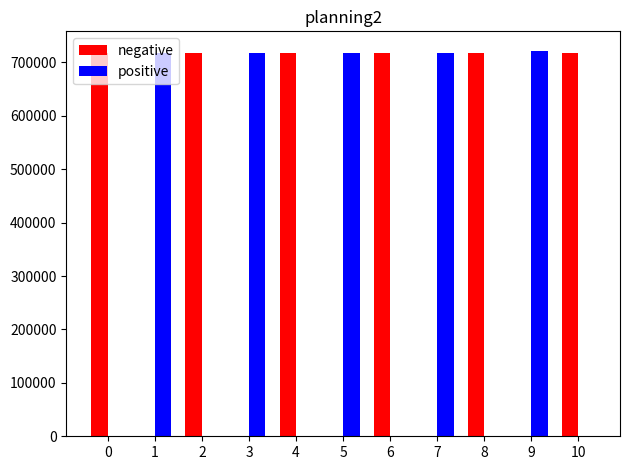

Which series has the largest total across all categories?

negative